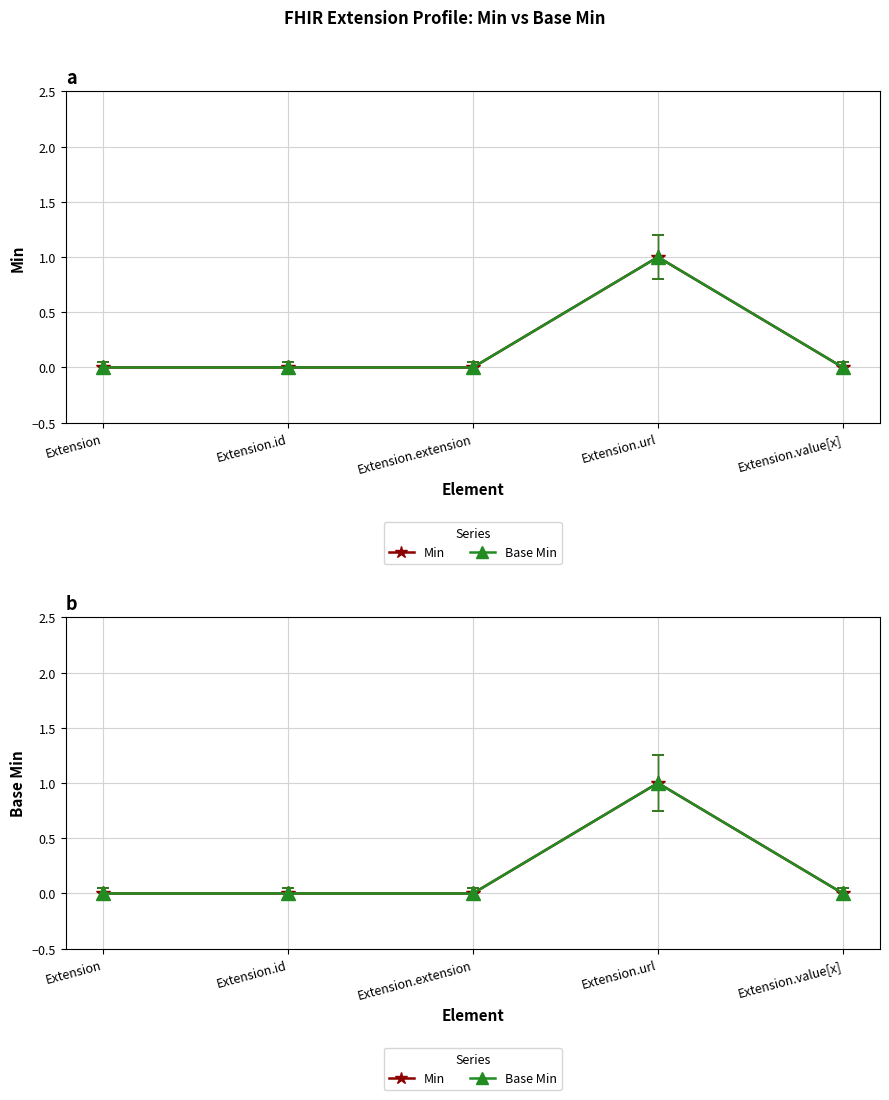

Where is the first local maximum for Base Min?

Extension.url